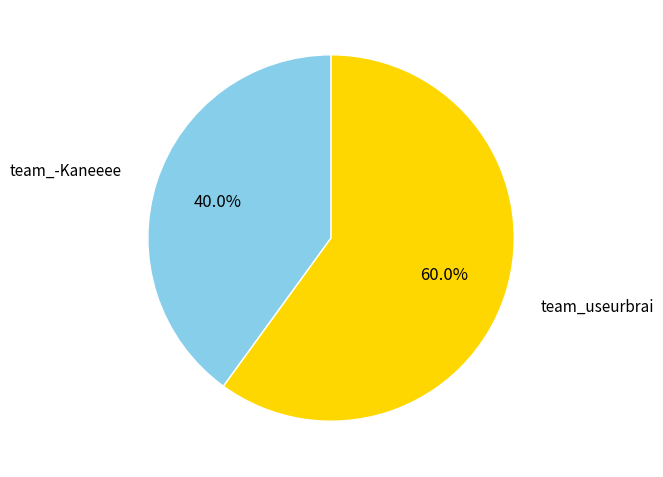

To the nearest percent, what is the difference between the largest and smallest slice percentages?

20%